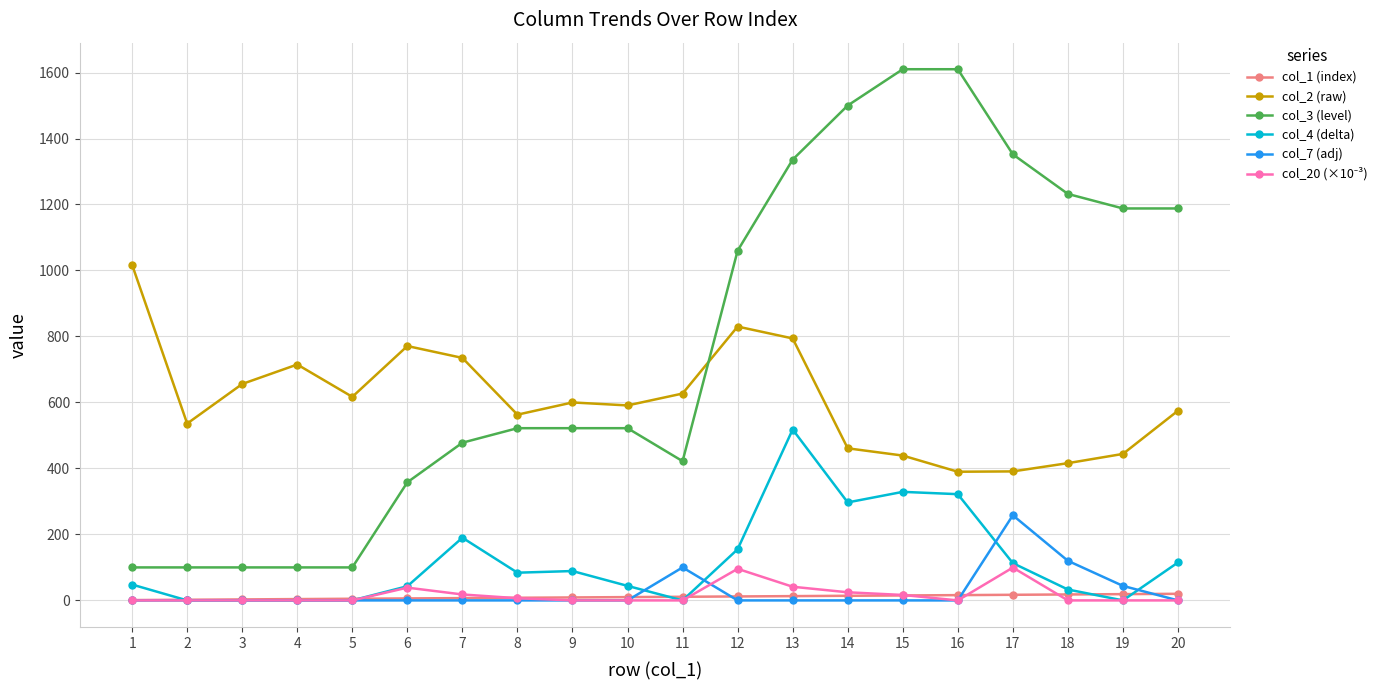

True or false: col_2 (raw) and col_1 (index) intersect in this chart.

False